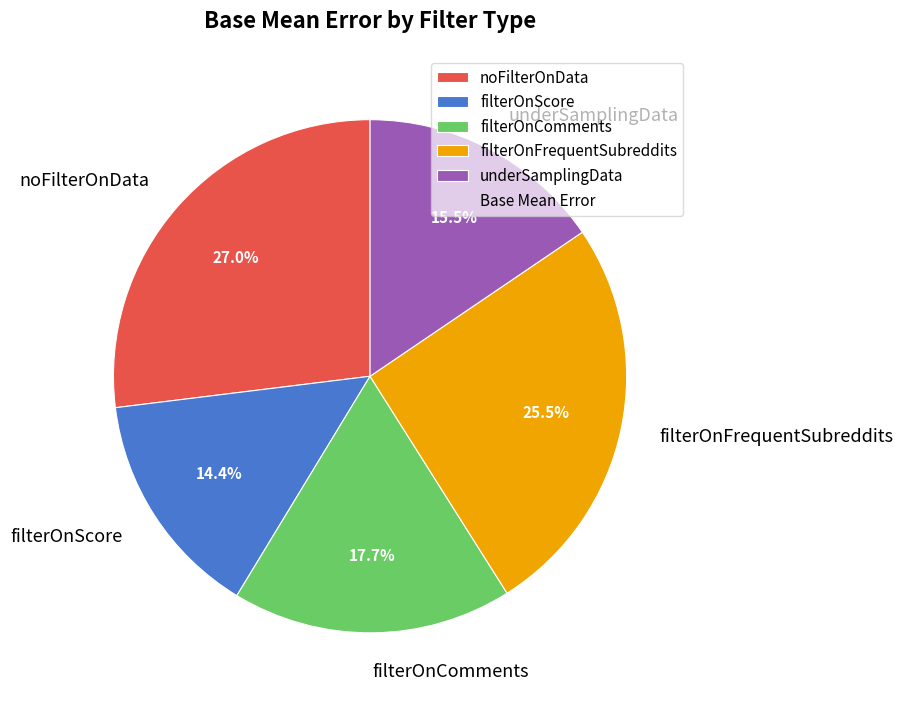

How many segments does this pie chart have?

5